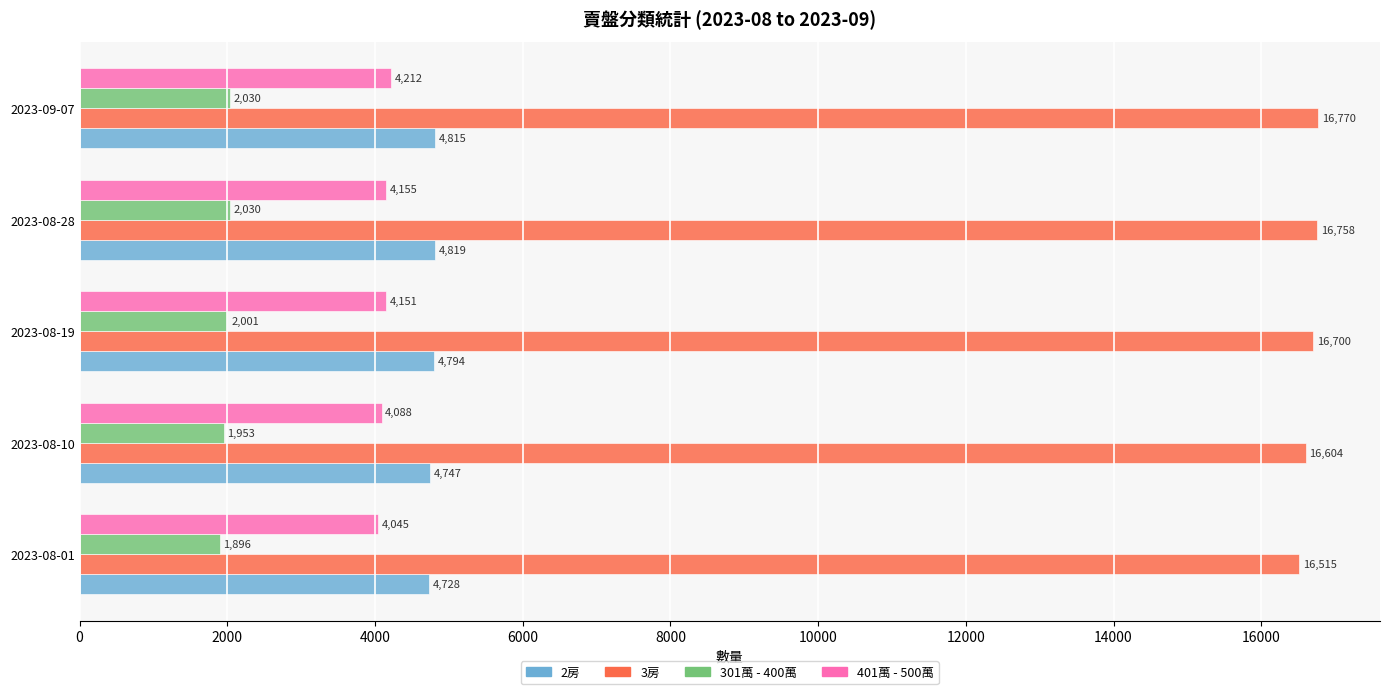

What is the difference between the 401萬 - 500萬 values at 2023-08-10 and 2023-08-28?

67